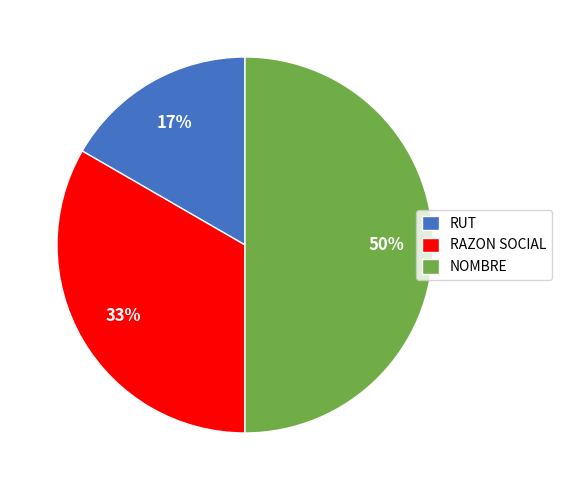

To the nearest percent, what portion does RAZON SOCIAL represent?

33%